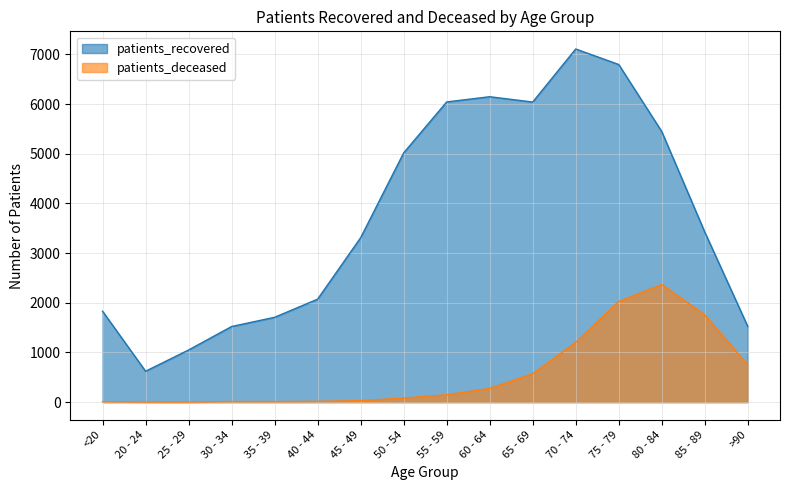

At which category does the chart reach its minimum across all series?

25 - 29